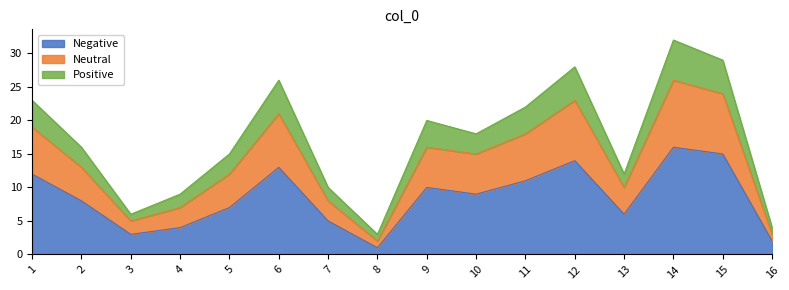

Which has a higher value, 13 or 9?

9